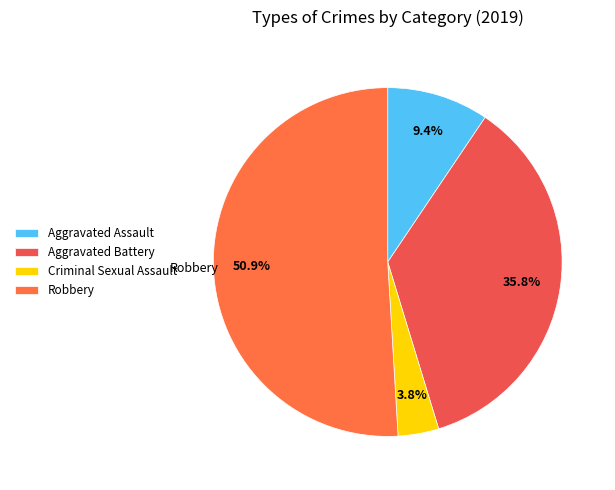

How many segments does this pie chart have?

4